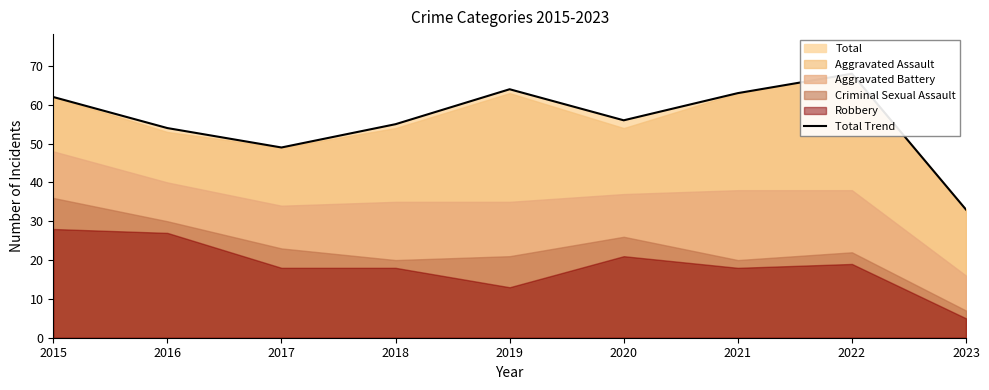

The chart shows a value of 108 at 2019. True or false?

False